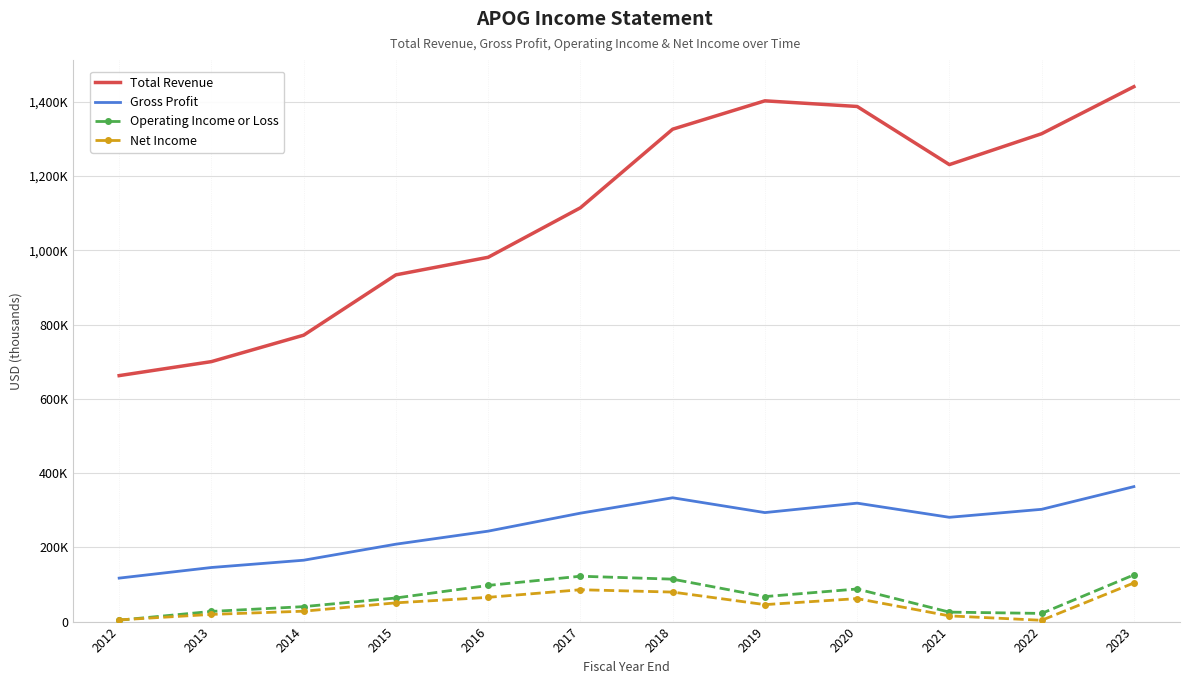

Where does the Gross Profit series first go above 292000?

2018